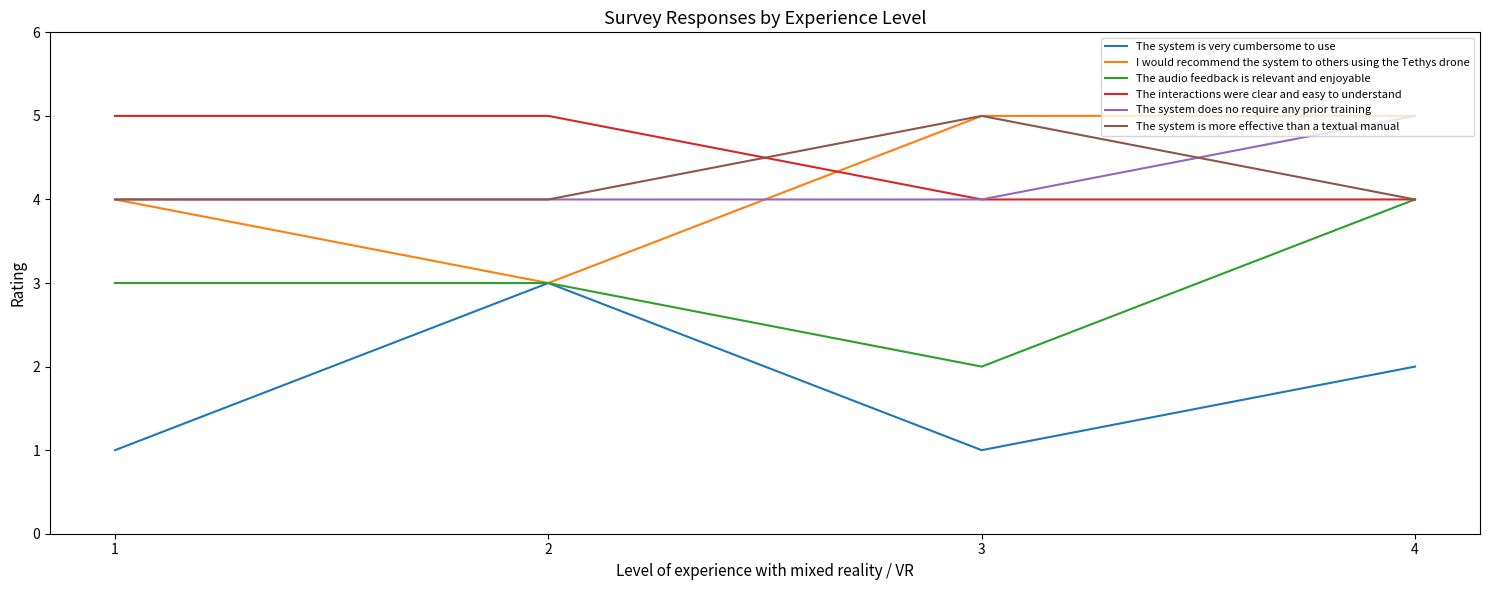

At which category is the sum across all series the highest?

4